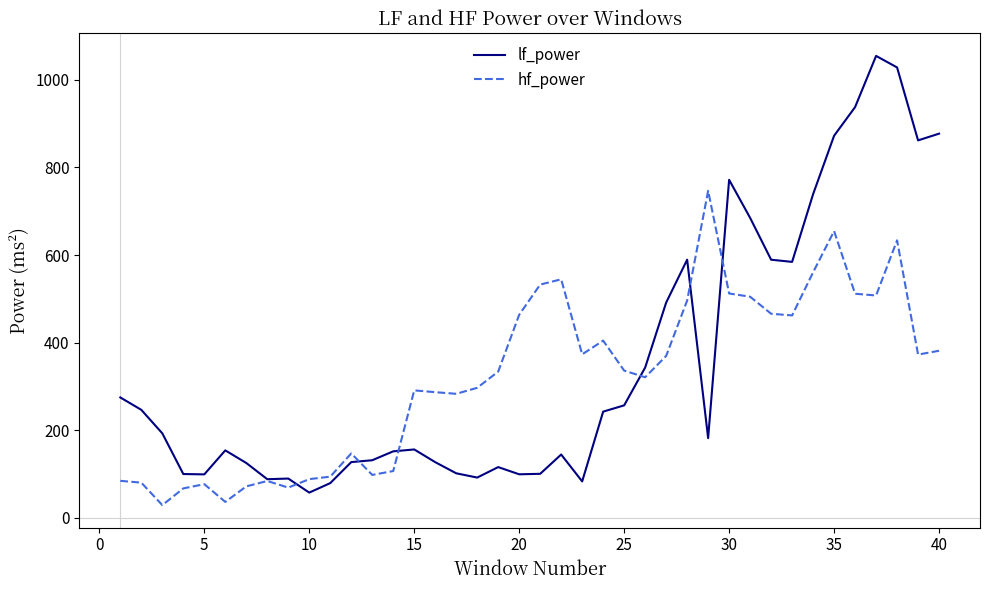

What is the sum of all lf_power values?

14047.1